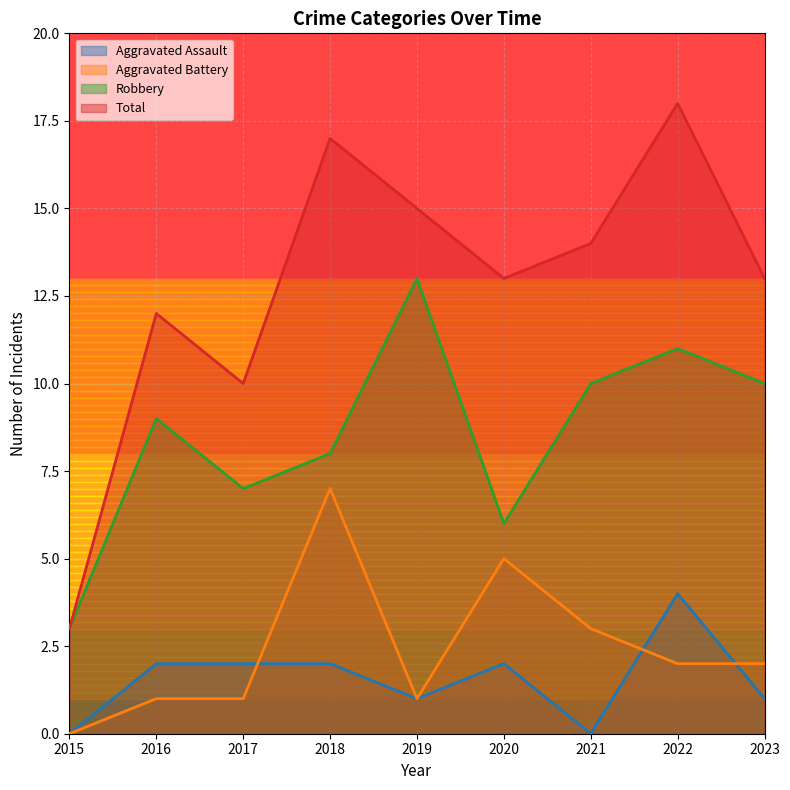

True or false: Robbery and Total cross at least once.

False